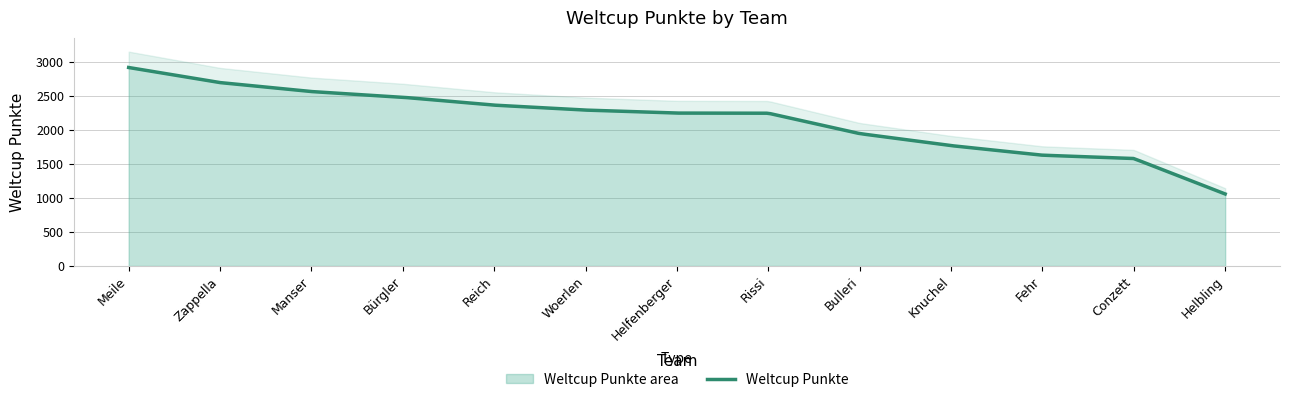

What position from the left is Fehr?

11